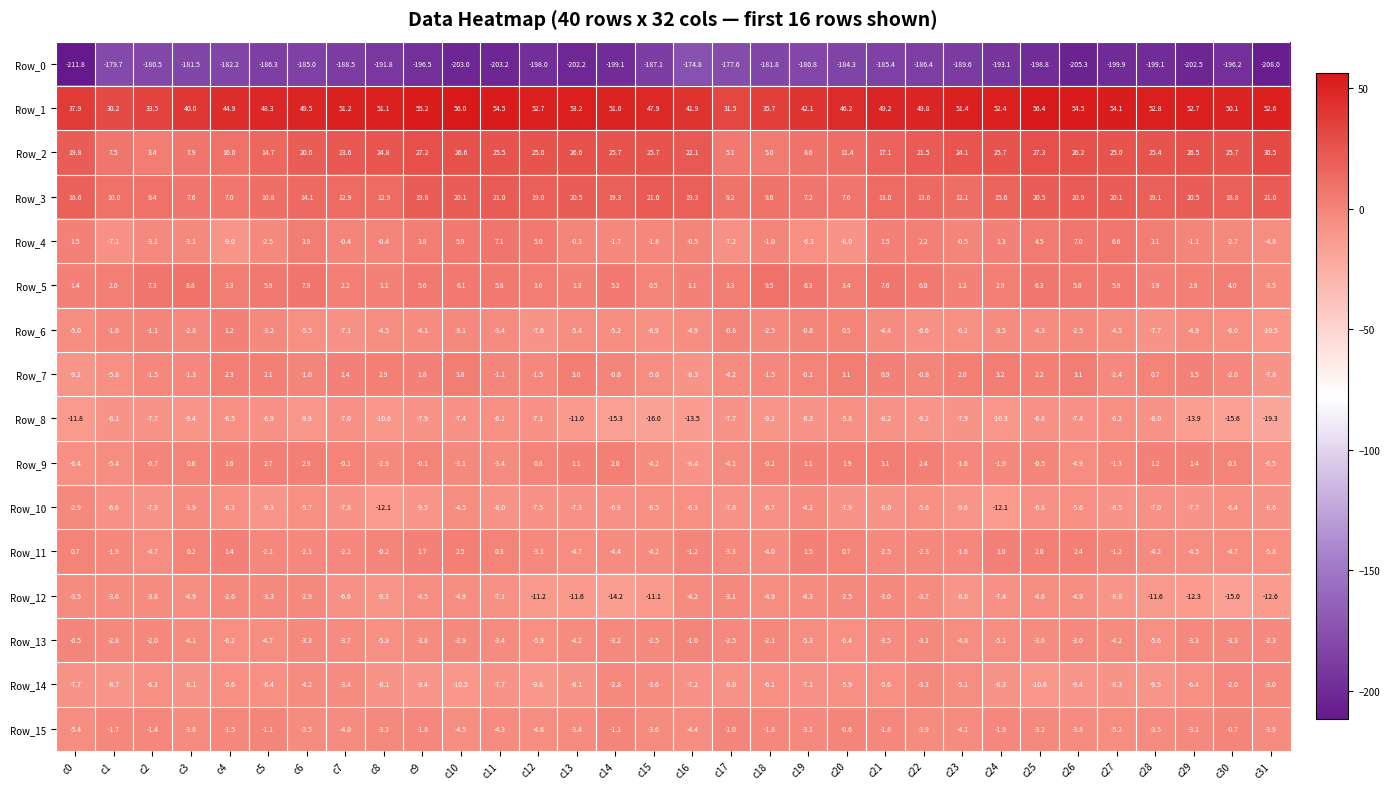

At which category is the sum across all series the highest?

c25